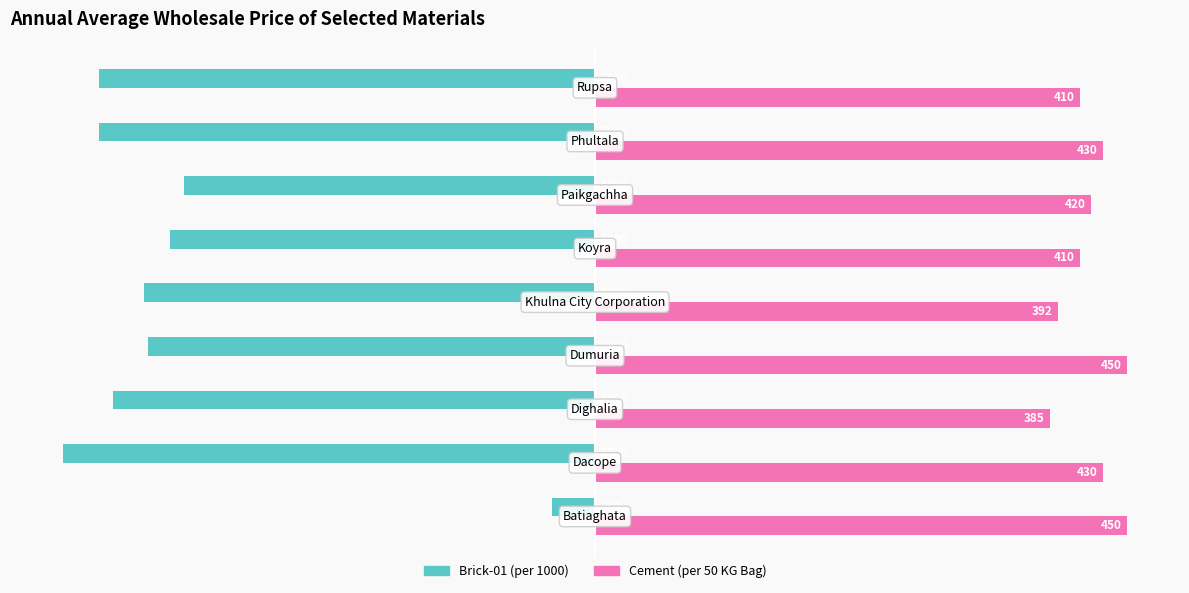

What is the difference between the maximum and second lowest values in the Brick-01 (per 1000) series?

85.3